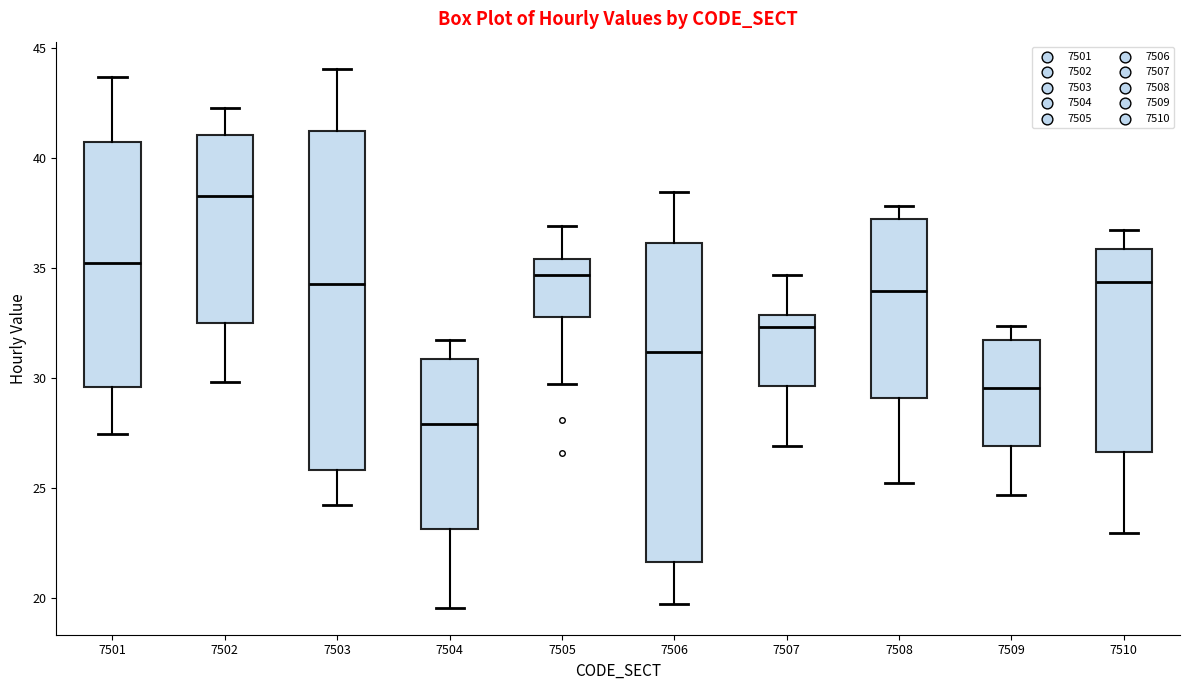

Which box has the lowest median line?

7504